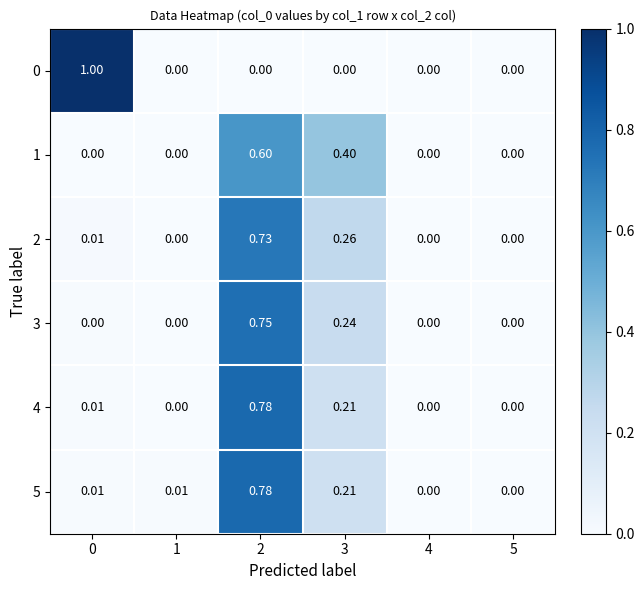

Is the value of 3 at 1 greater than the value of 4 at 3?

No